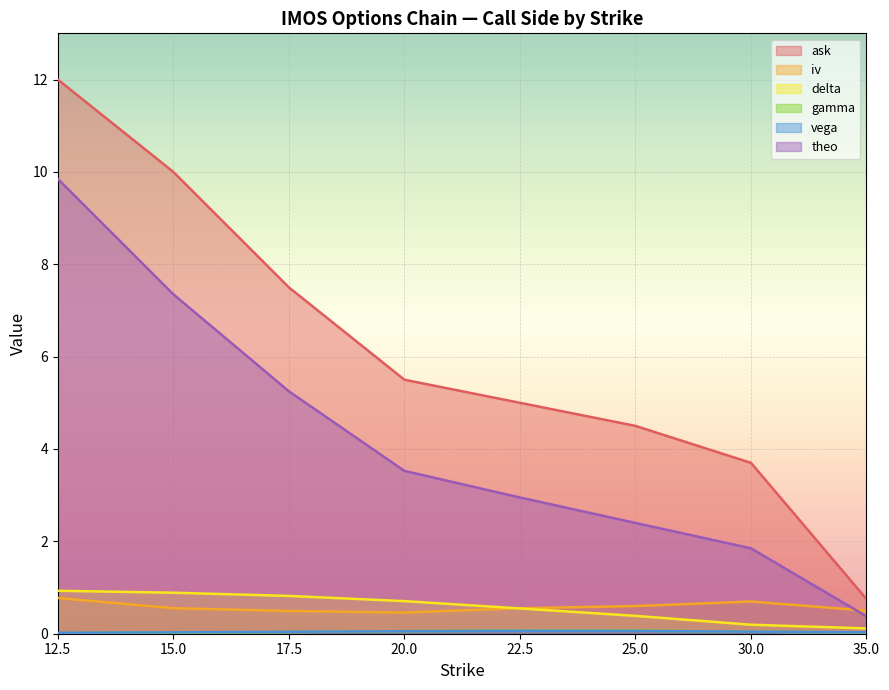

Is the value of iv at 17.5 greater than the value of ask at 17.5?

No